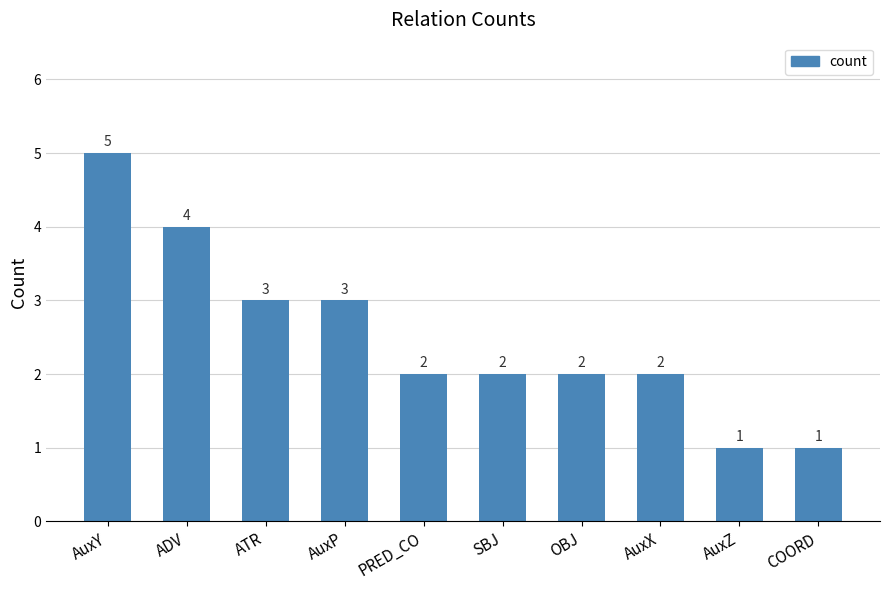

What is the label of the 4th bar from the left?

AuxP